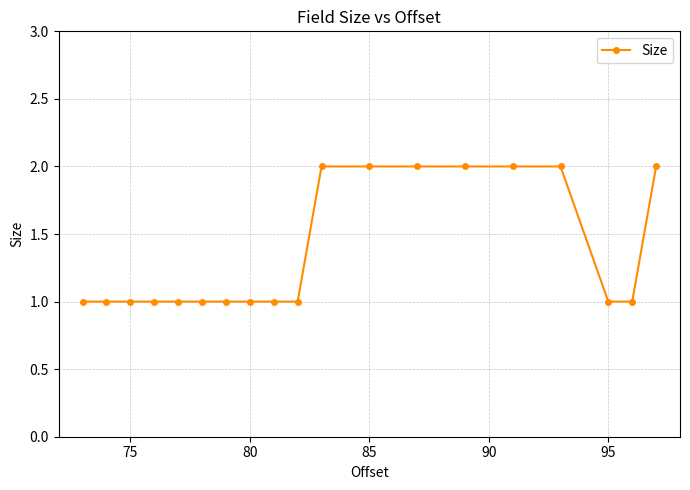

Reading right to left, transcribe all the data shown in this chart.

2	1	1	2	2	2	2	2	2	1	1	1	1	1	1	1	1	1	1